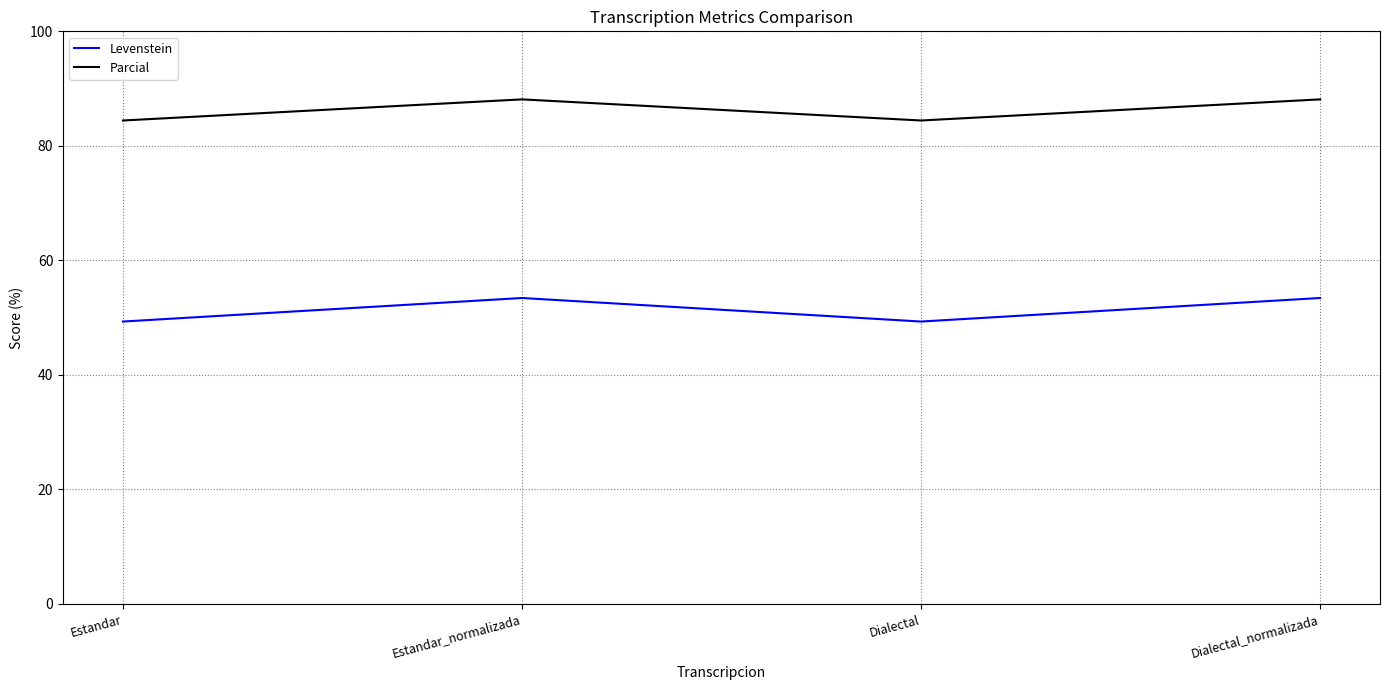

Where does the Levenstein series first go above 53?

Estandar_normalizada